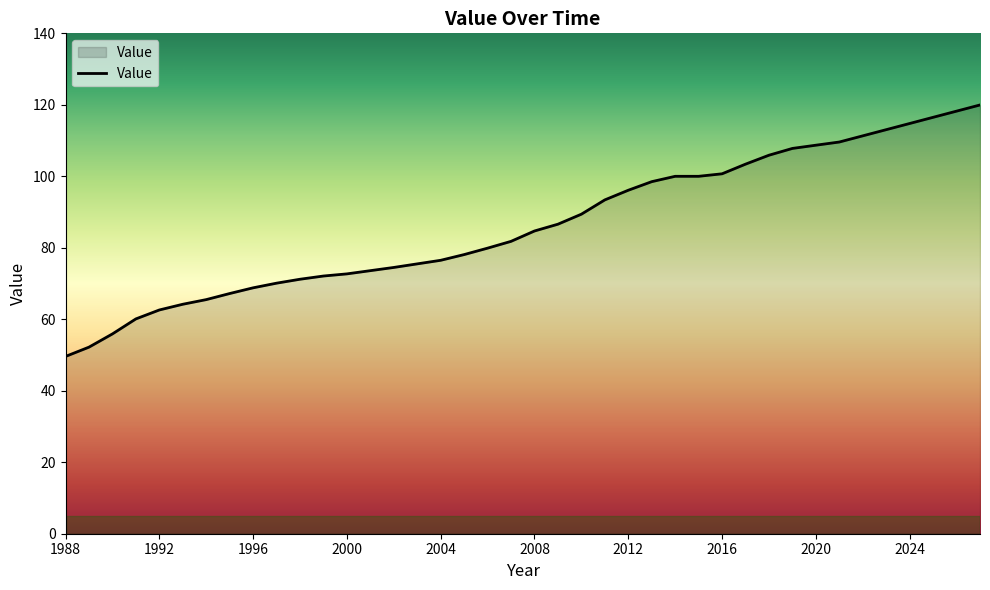

What is the maximum value shown in the chart?

120.0